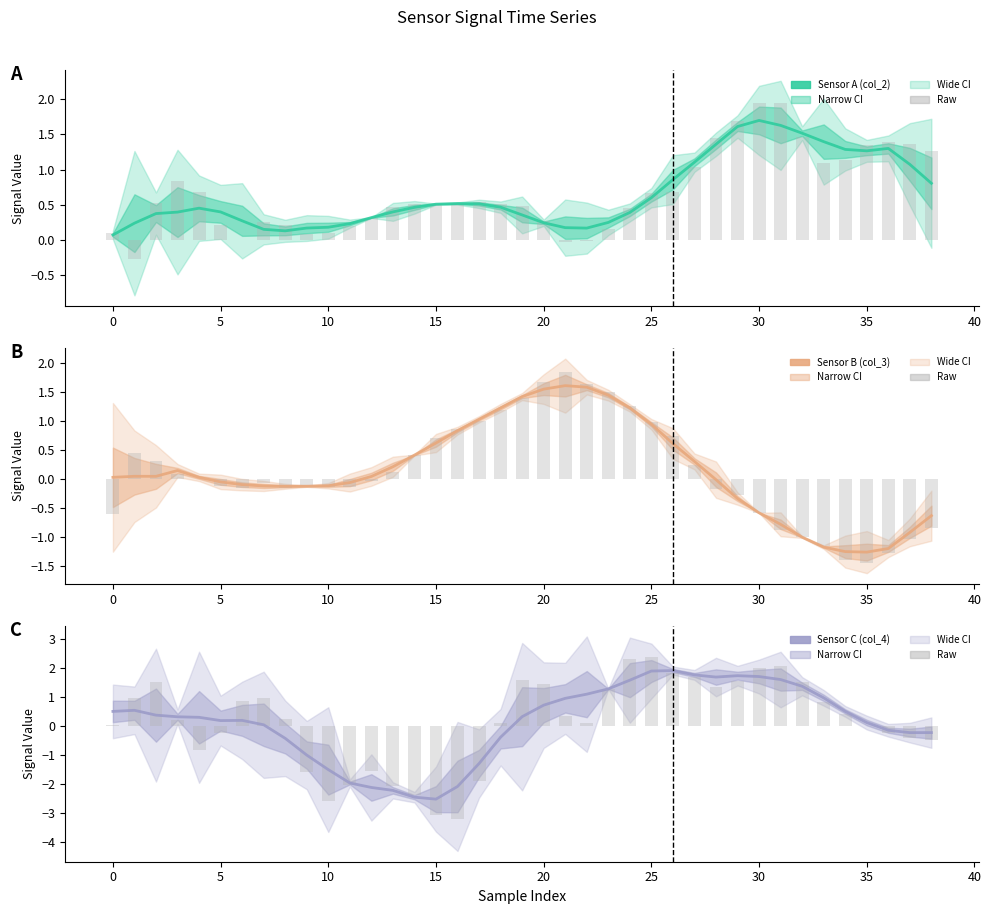

What is the approximate value of Sensor C (col_4) (raw) at 16?

-3.2